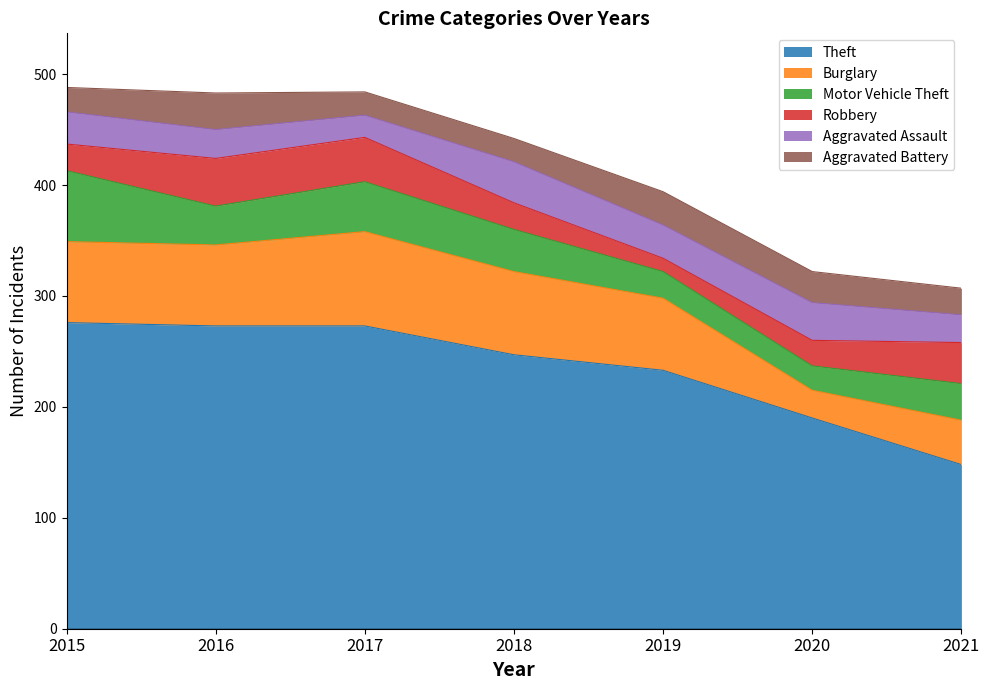

How many lines are shown in the chart?

6